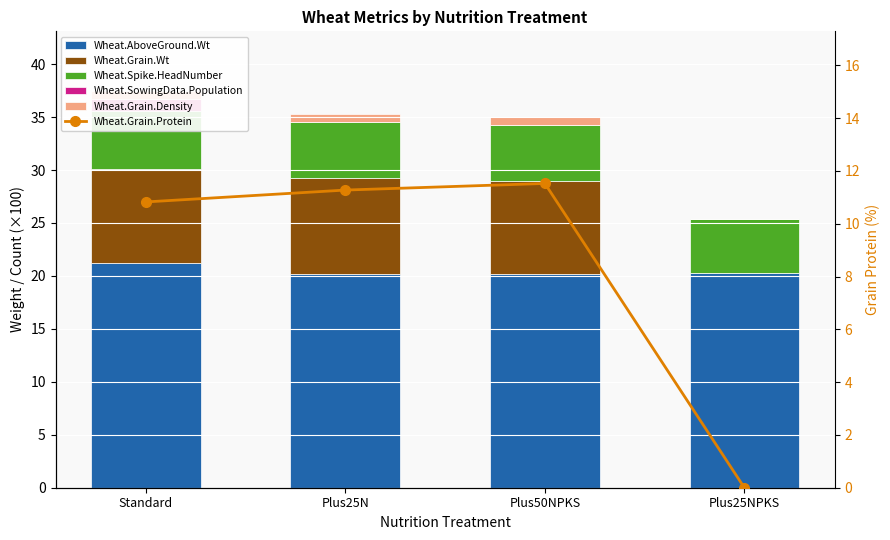

Reading right to left, transcribe all the data shown in this chart.

Wheat.AboveGround.Wt: Plus25NPKS=20.3	Plus50NPKS=20.1	Plus25N=20.1	Standard=21.2
Wheat.Grain.Wt: Plus25NPKS=0.0	Plus50NPKS=8.8	Plus25N=9.2	Standard=8.9
Wheat.Spike.HeadNumber: Plus25NPKS=5.1	Plus50NPKS=5.2	Plus25N=5.2	Standard=5.5
Wheat.SowingData.Population: Plus25NPKS=0.0	Plus50NPKS=0.0	Plus25N=0.0	Standard=1.1
Wheat.Grain.Density: Plus25NPKS=0.0	Plus50NPKS=0.8	Plus25N=0.8	Standard=0.8
Wheat.Grain.Protein: Plus25NPKS=0.0	Plus50NPKS=11.5	Plus25N=11.3	Standard=10.8